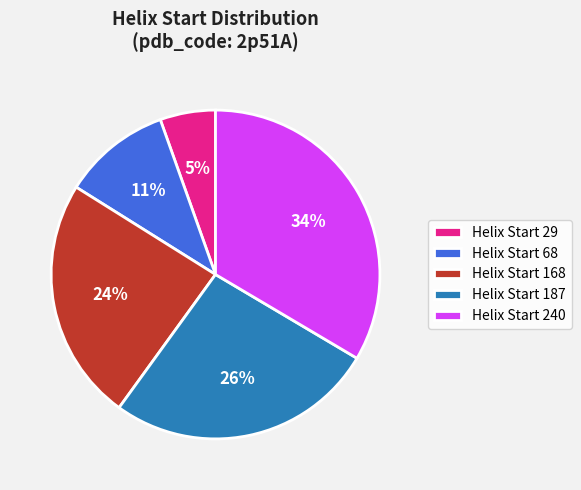

To the nearest percent, what is the combined percentage of Helix Start 187 and Helix Start 240?

60%